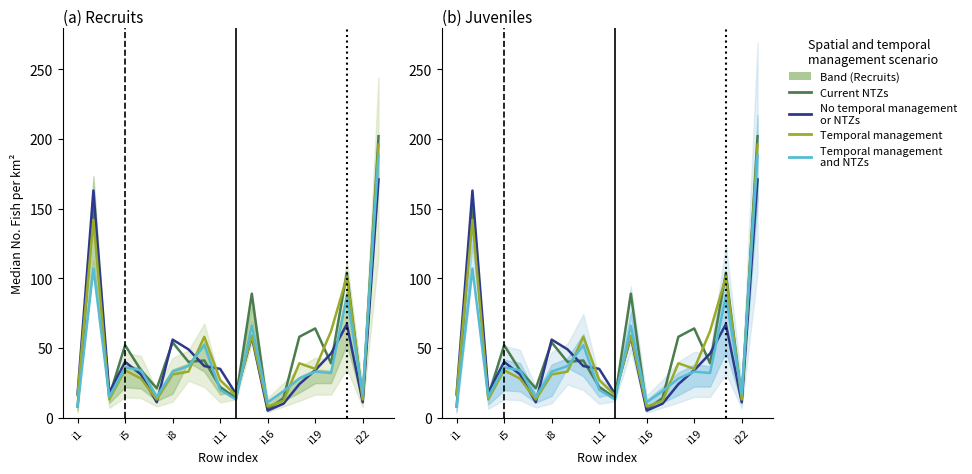

The value of No temporal management
or NTZs at i1 is 28. True or false?

False